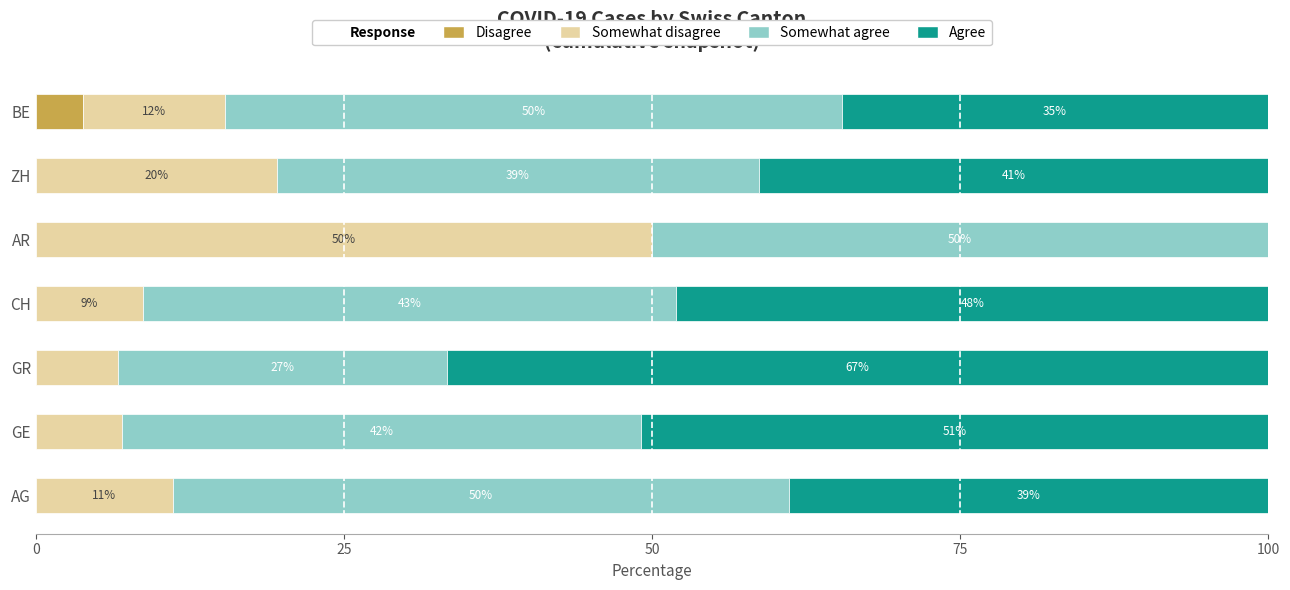

What is the total value across all series at CH?

100.0